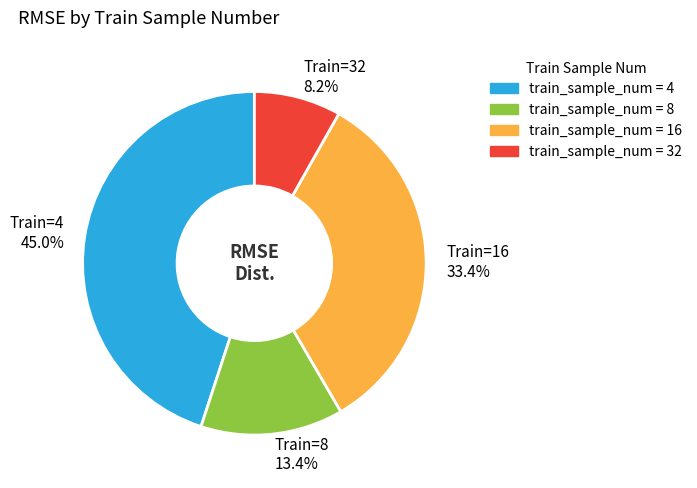

What is the ratio of the value at Train=4 45.0% to the value at Train=32 8.2%?

5.5